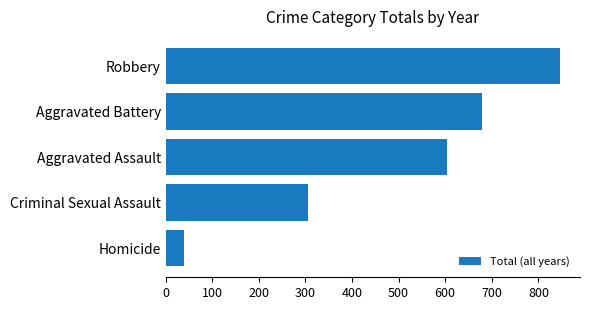

How many categories are shown in the chart?

5